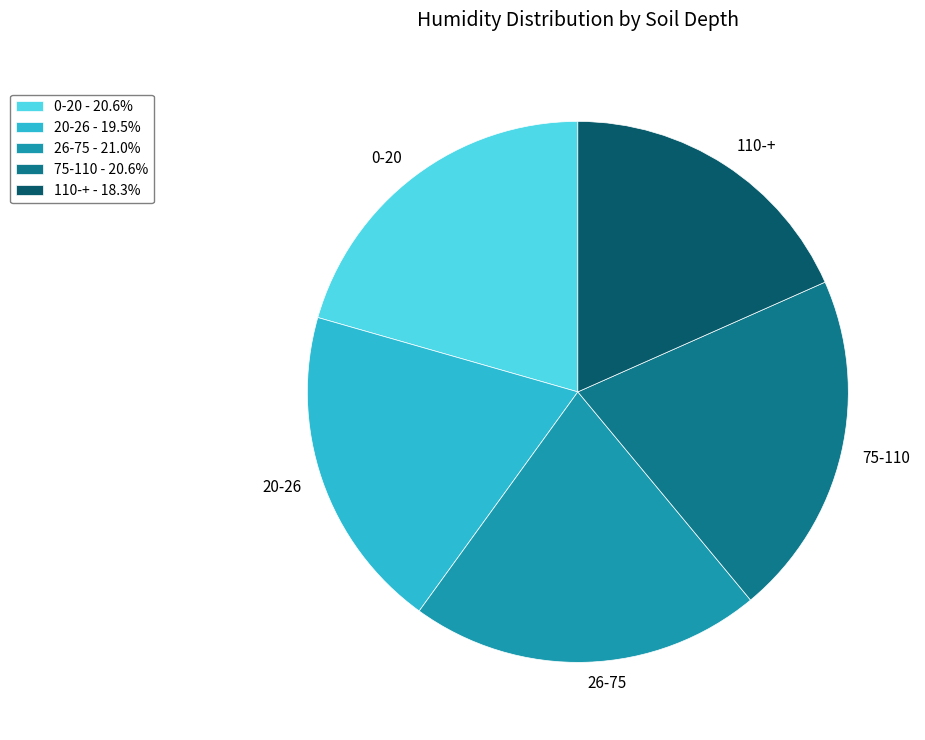

Is 20-26 - 19.5% the majority of the pie?

No